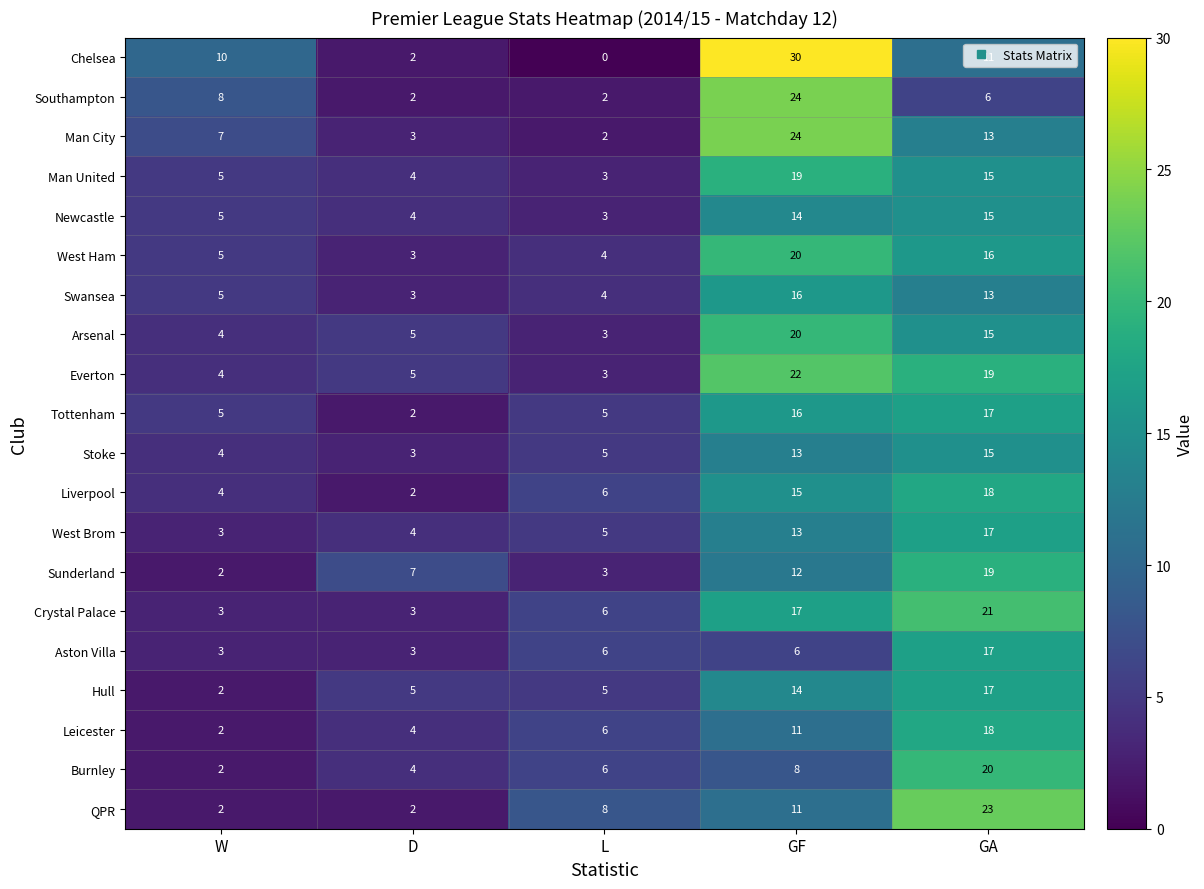

At which label is Sunderland closest to 10?

GF